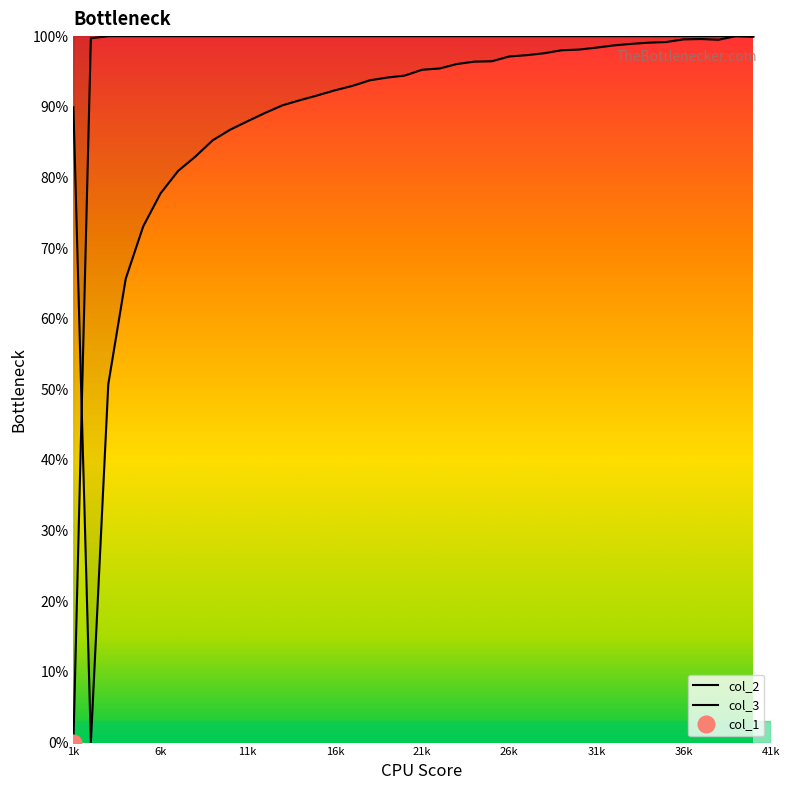

Which series ends up on top after the final intersection of col_1 and col_3?

col_3